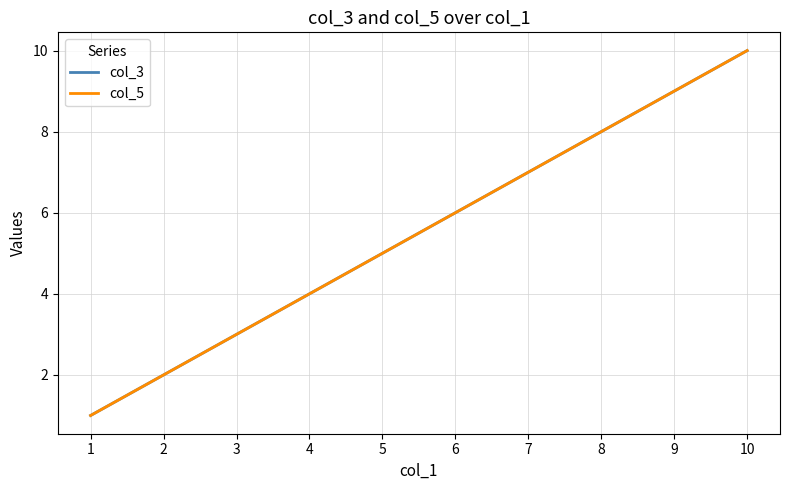

How many lines are shown in the chart?

2